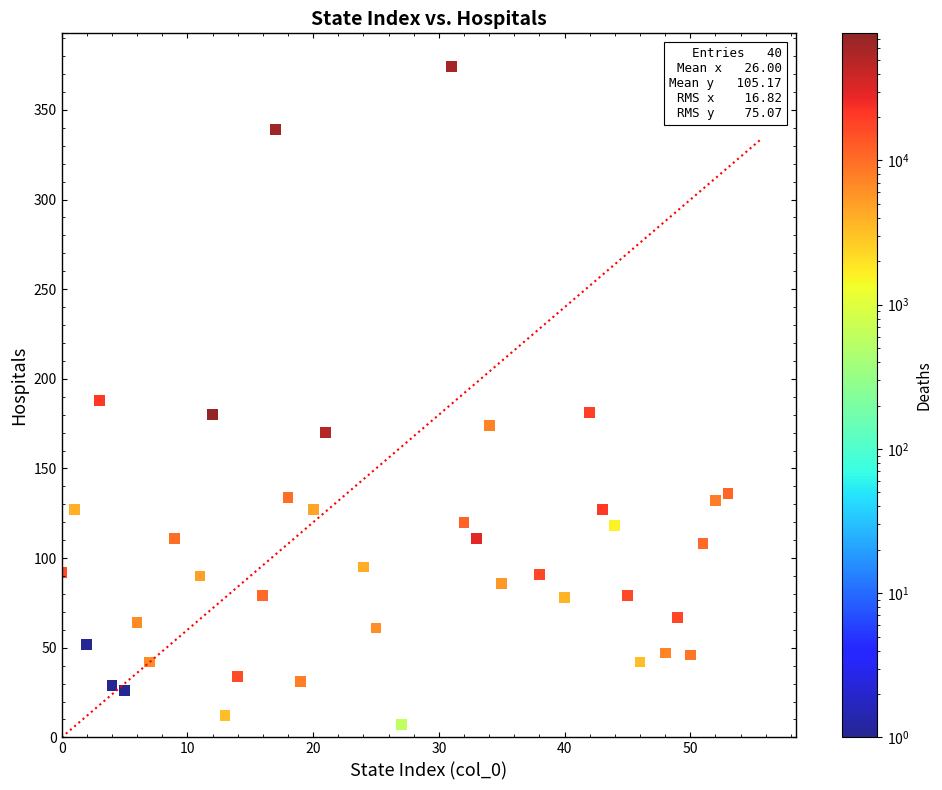

What is the range of X values (max minus min)?

53